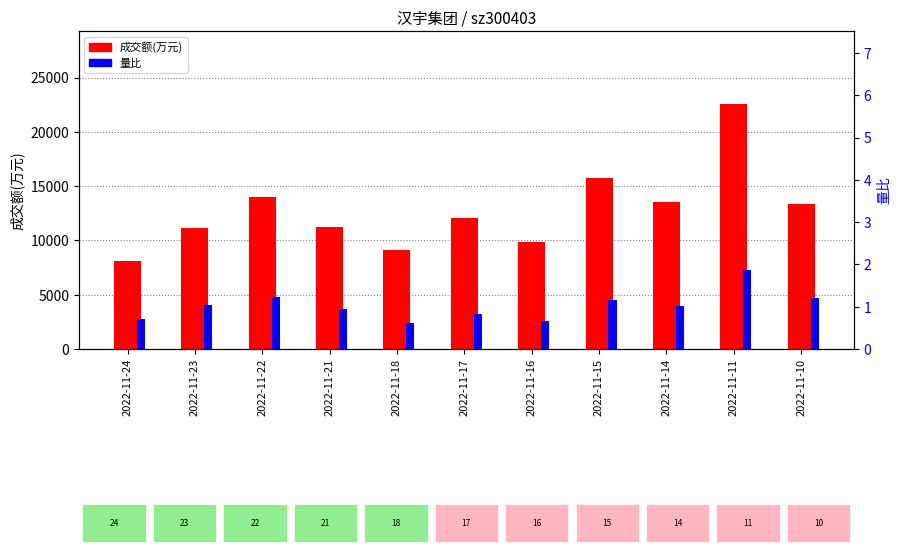

What is the difference between the maximum and second lowest values in the 成交额(万元) series?

13440.0